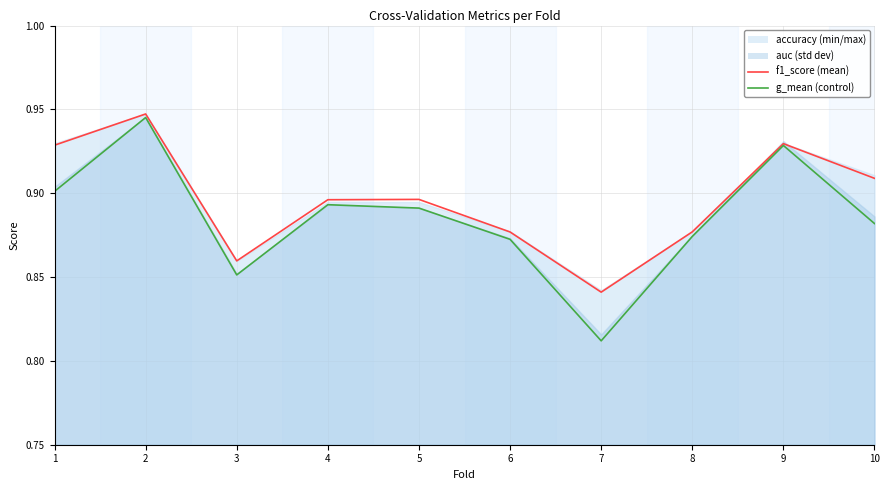

The g_mean series shows 0.9 at 6. True or false?

True